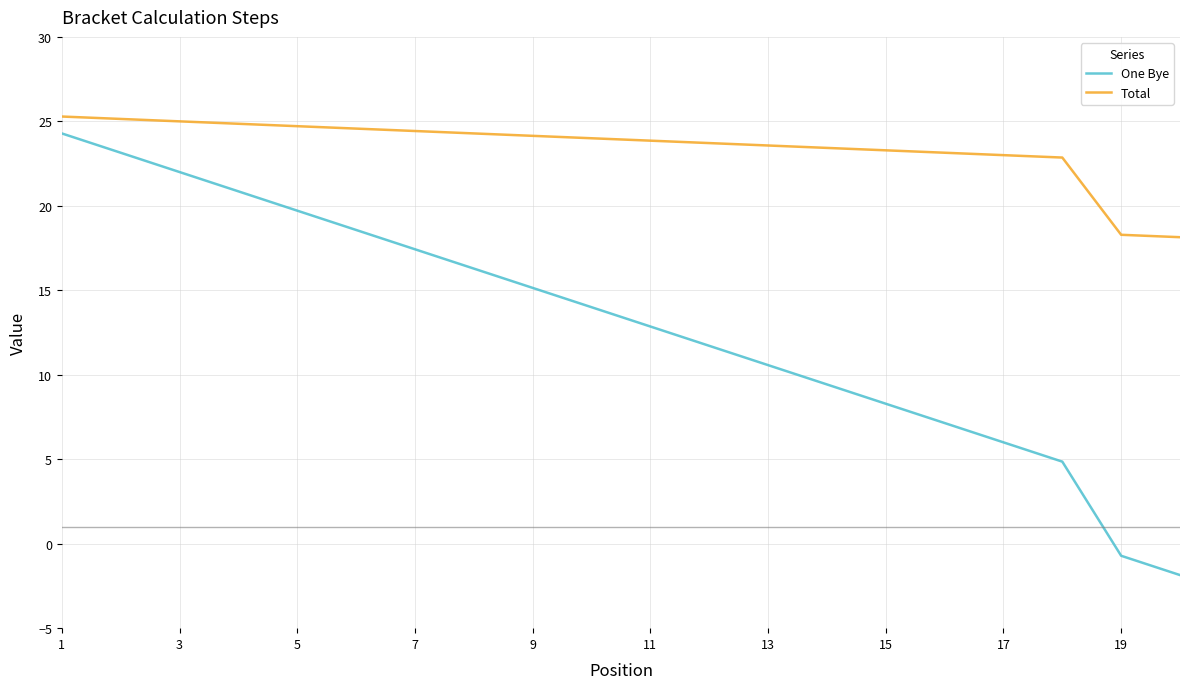

Which series has the largest total across all categories?

Total